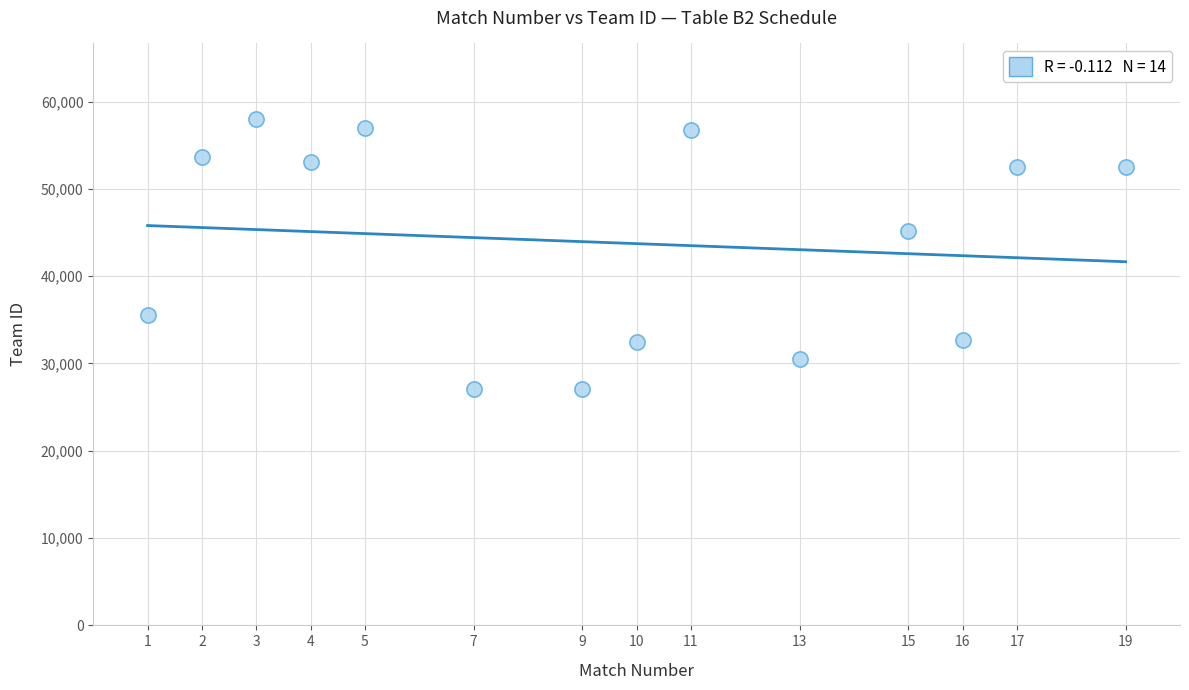

What is the range of Y values (max minus min)?

30924